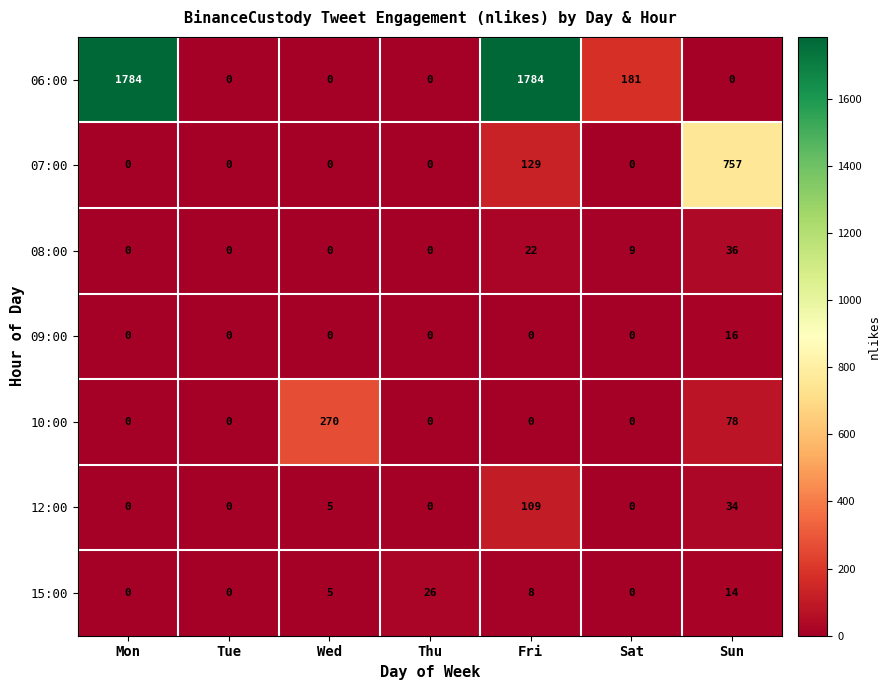

Is it true that 15:00 equals 11 at Sat?

False